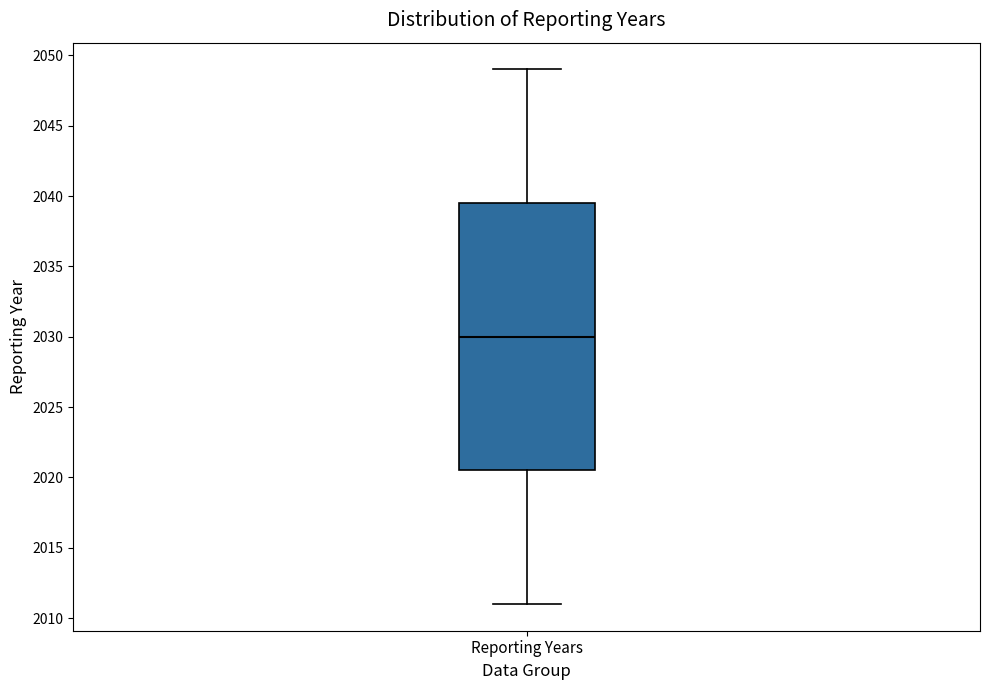

Read this box plot against the y-axis: the position of the median line, the range covered by the box, and the ends of both whiskers. The values are not printed on the chart, so give them approximately, as read against the axis.

median 2030.0, box 2020.5 to 2039.5, whiskers 2011.0 to 2049.0